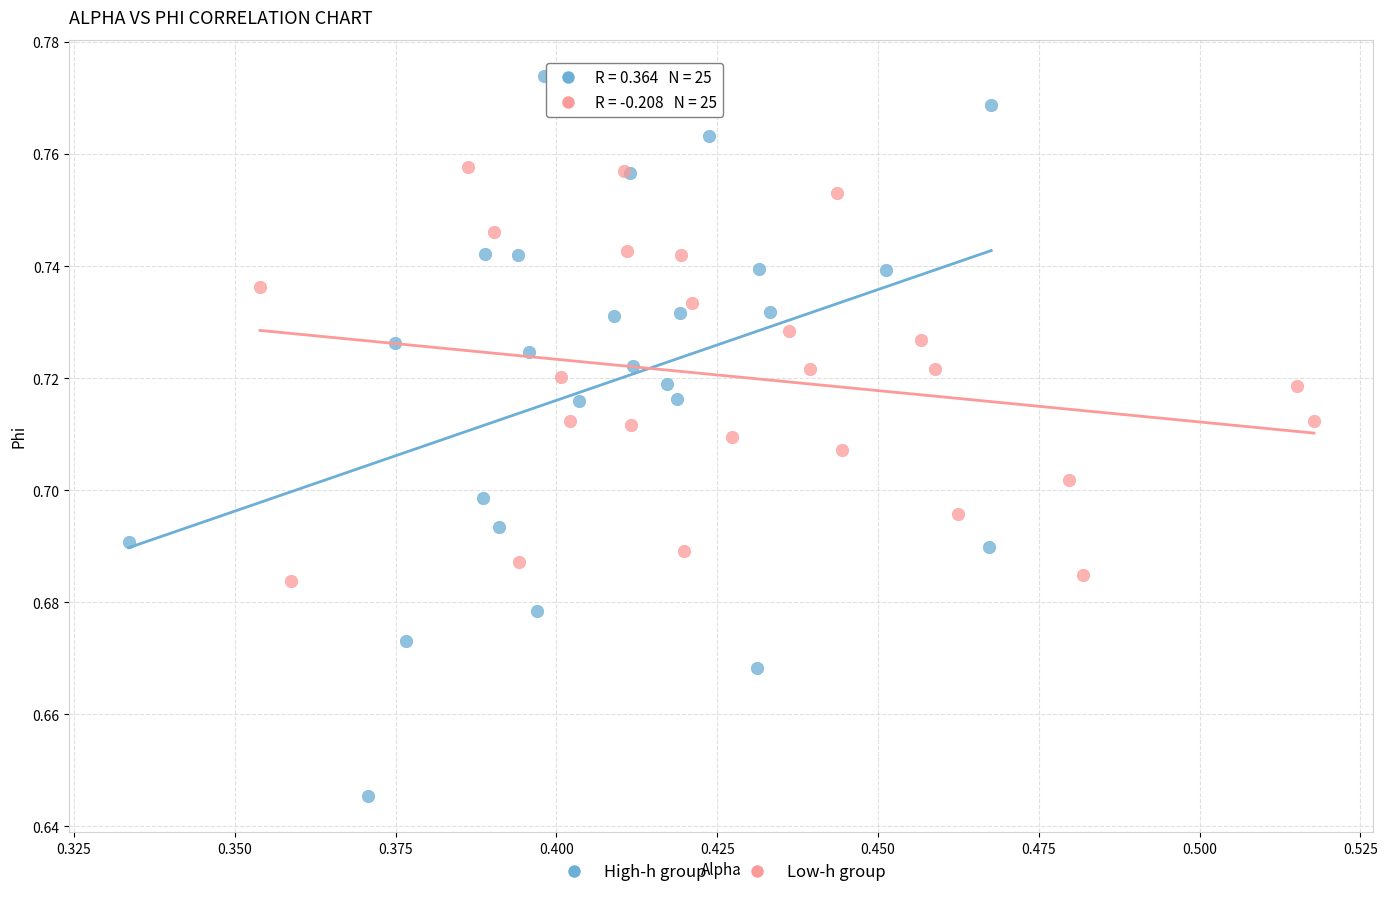

Which series contains the highest Y value?

High-h group